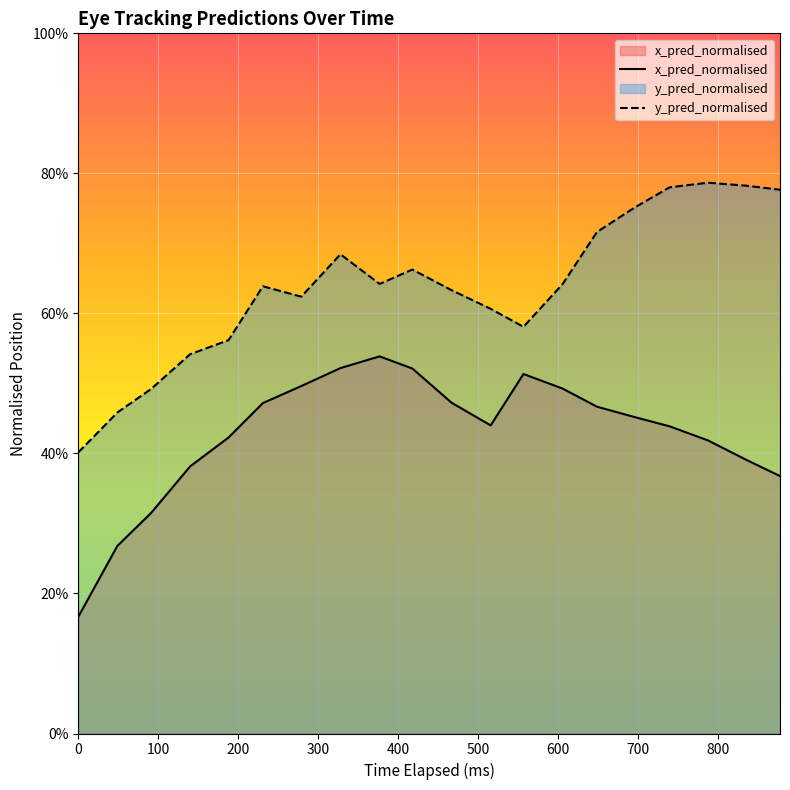

How many lines are shown in the chart?

2